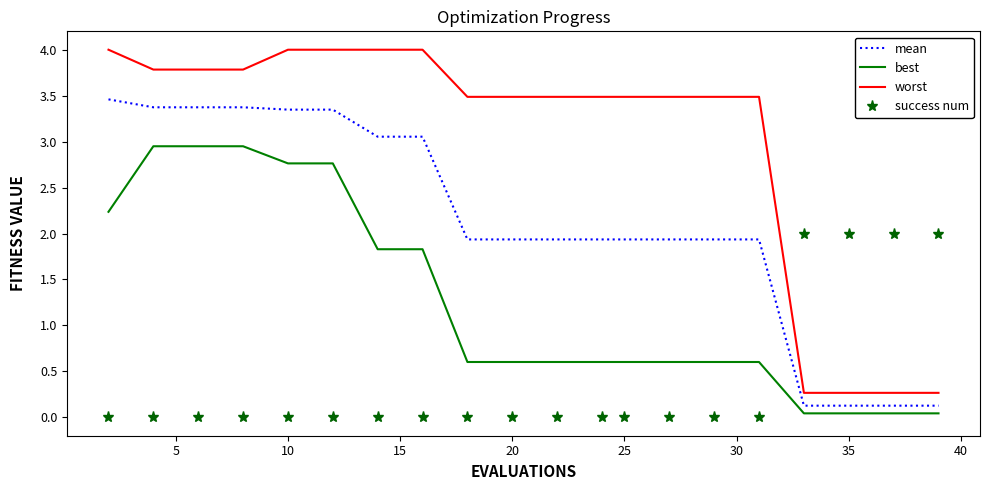

What is the difference between the maximum and minimum values in the worst series?

3.7